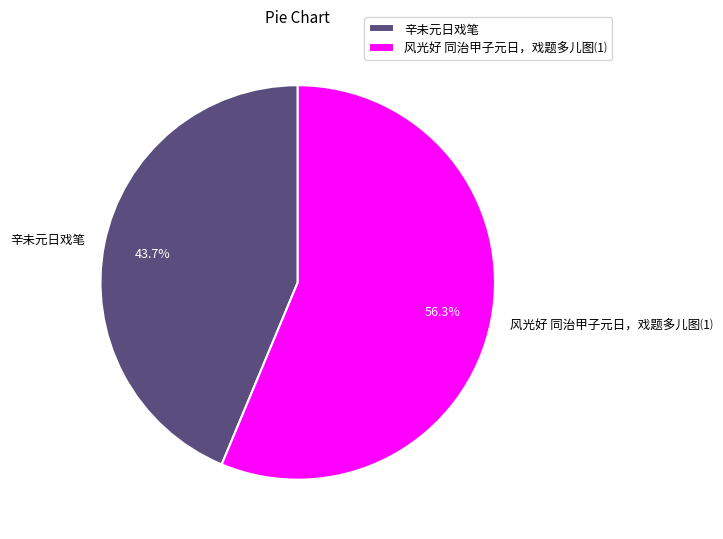

Rank the categories by value from lowest to highest.

辛未元日戏笔, 风光好 同治甲子元日，戏题多儿图⑴